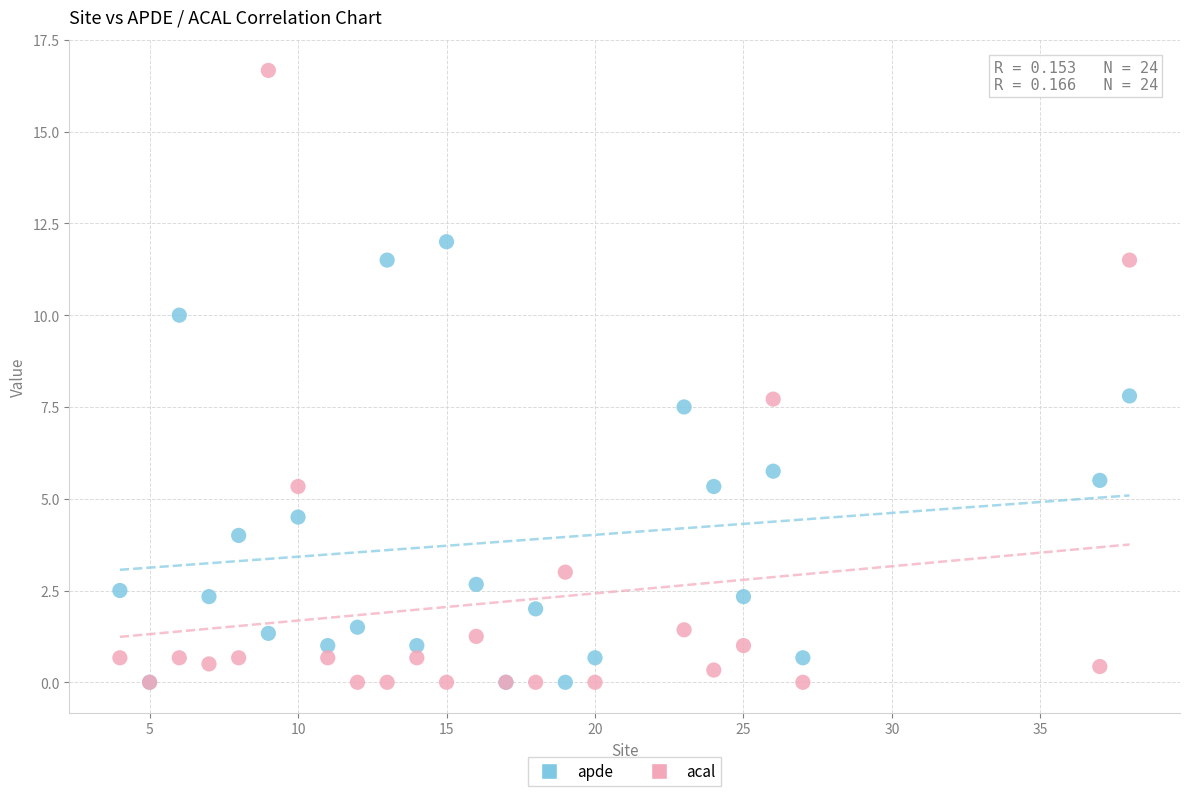

In the apde series, what Y value is closest to 6?

5.8